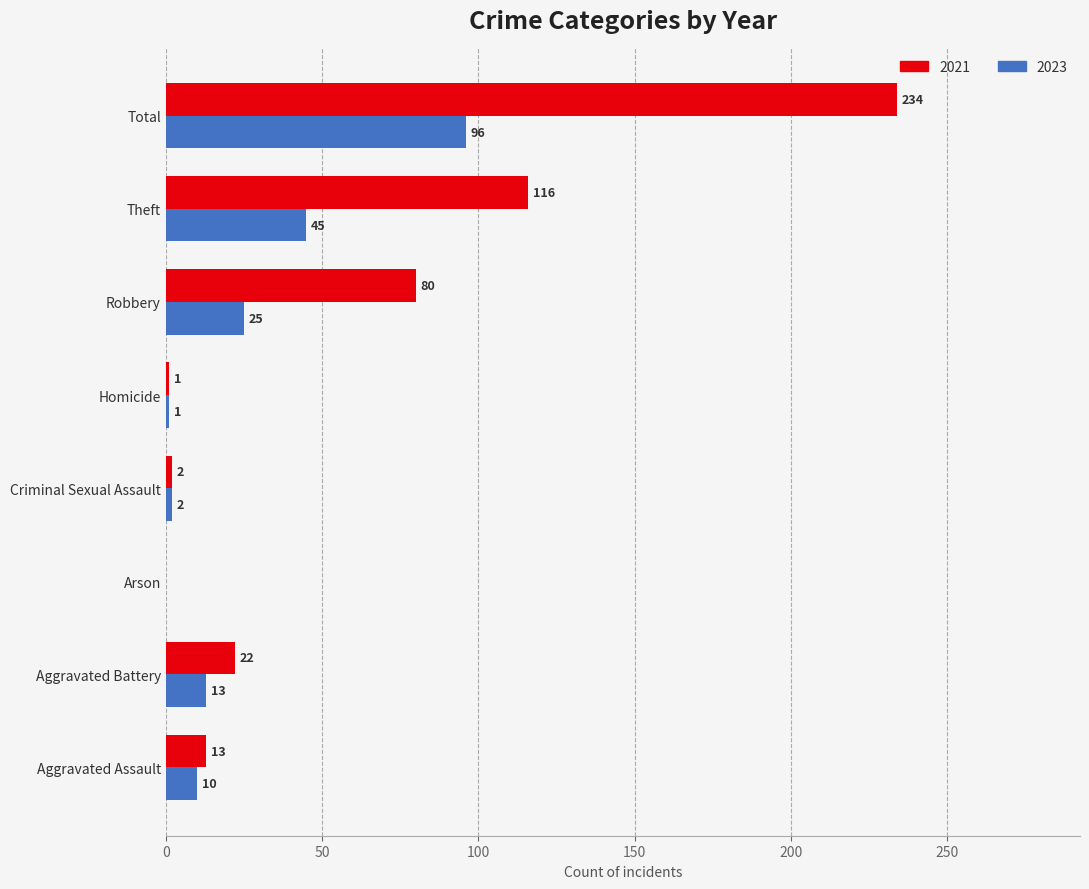

What is the total value across all series at Criminal Sexual Assault?

4